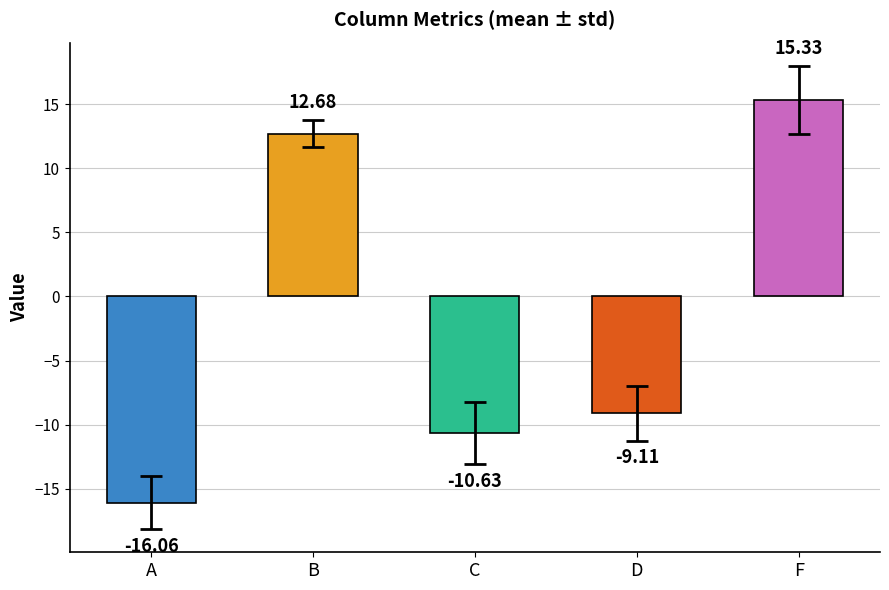

List the labels in order of value, smallest first.

A, C, D, B, F